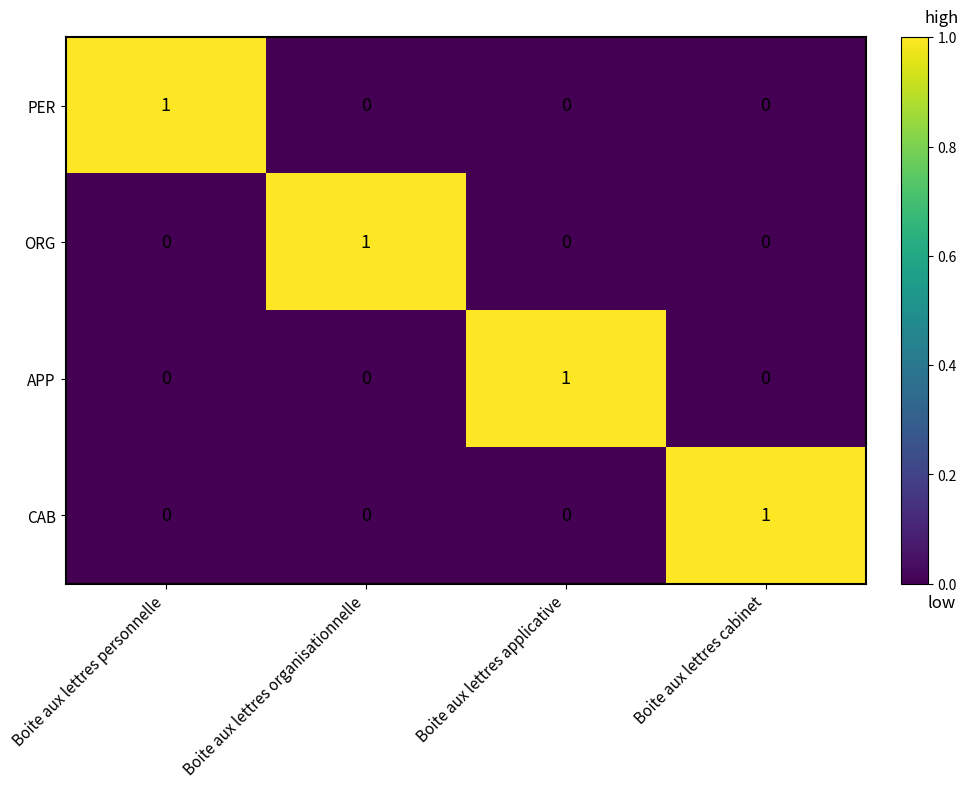

How many PER values are between 0 and 1?

4